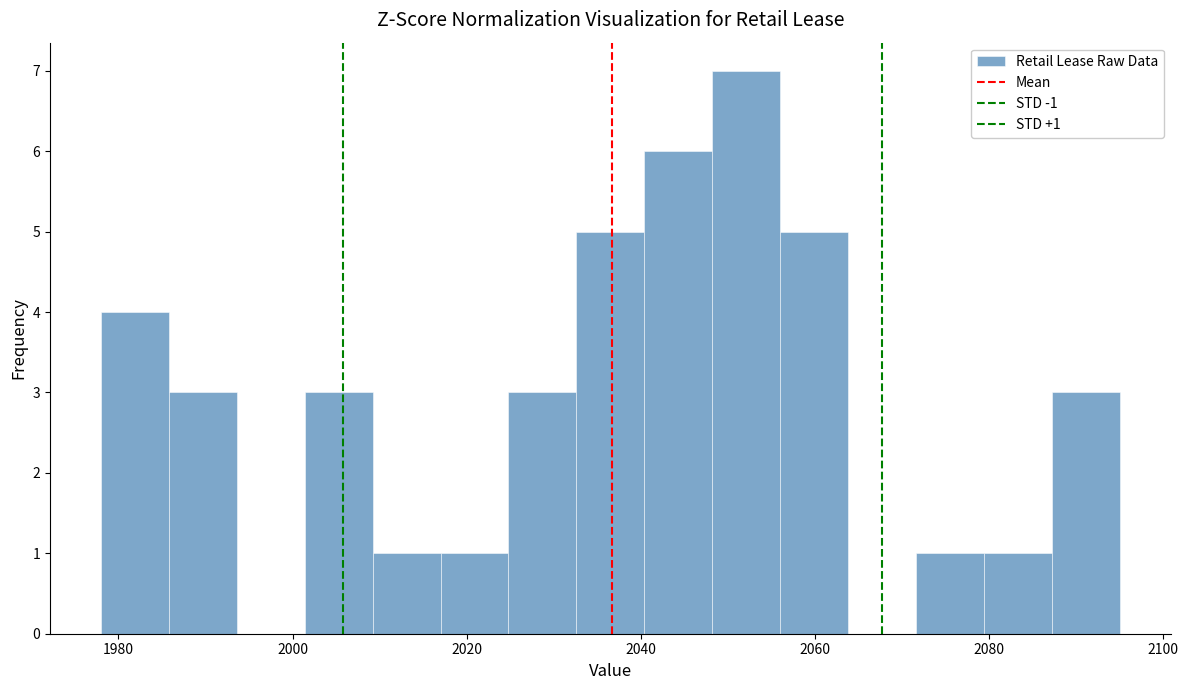

Read against the x-axis, roughly where is the centre of the tallest bar?

2052